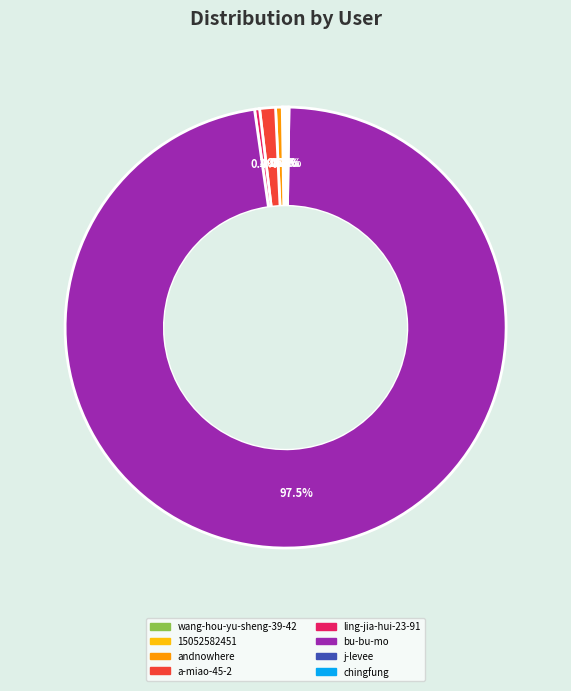

Is there a majority slice in this chart?

Yes